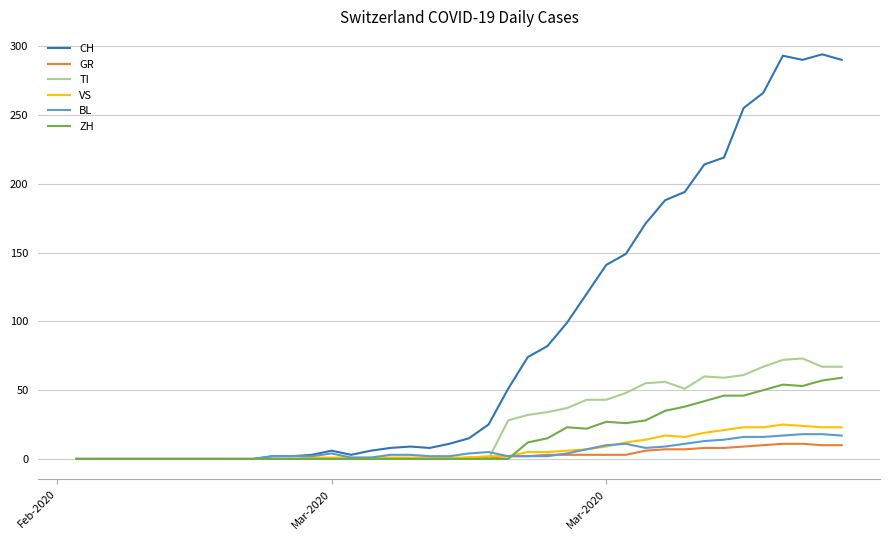

What is the greatest value displayed?

294